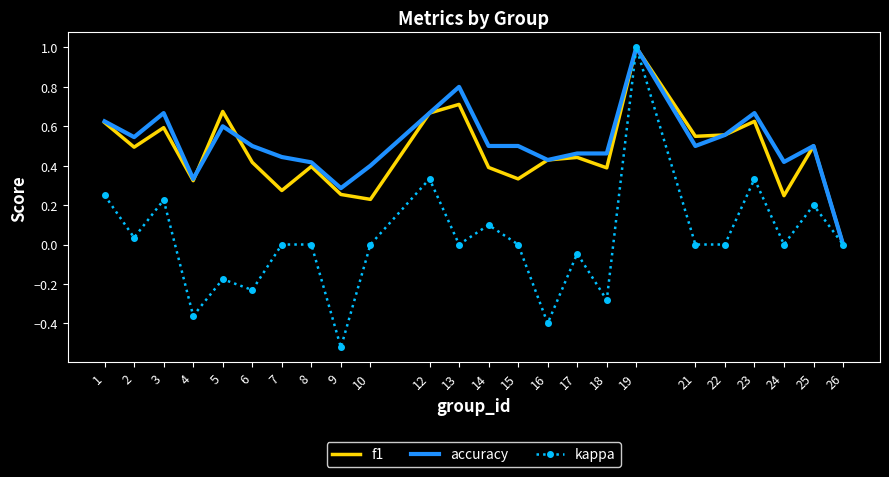

Which category has the lowest value in the kappa series?

9